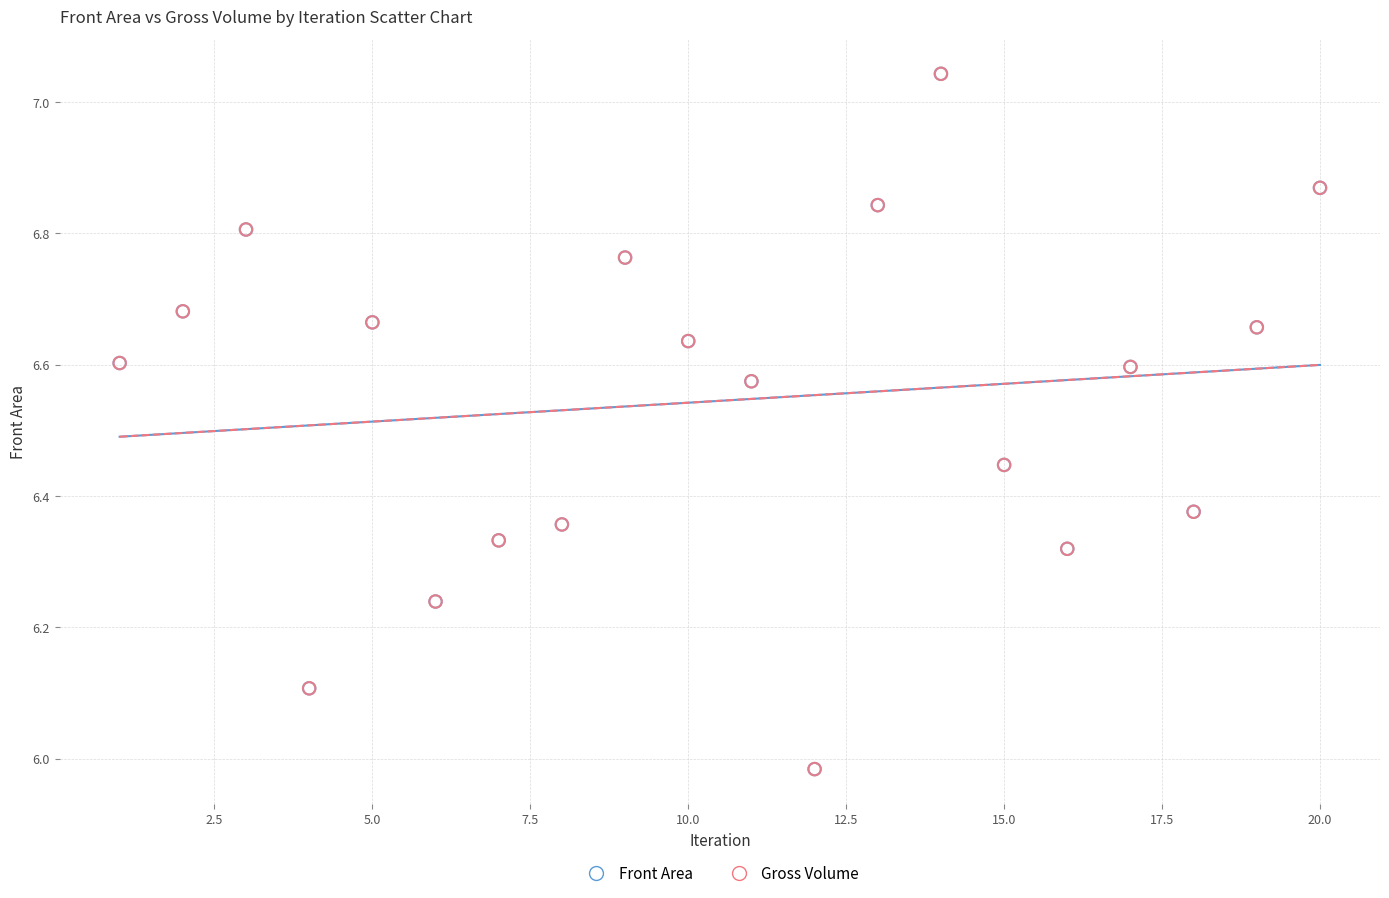

What are all the series names shown in the legend?

Front Area, Gross Volume